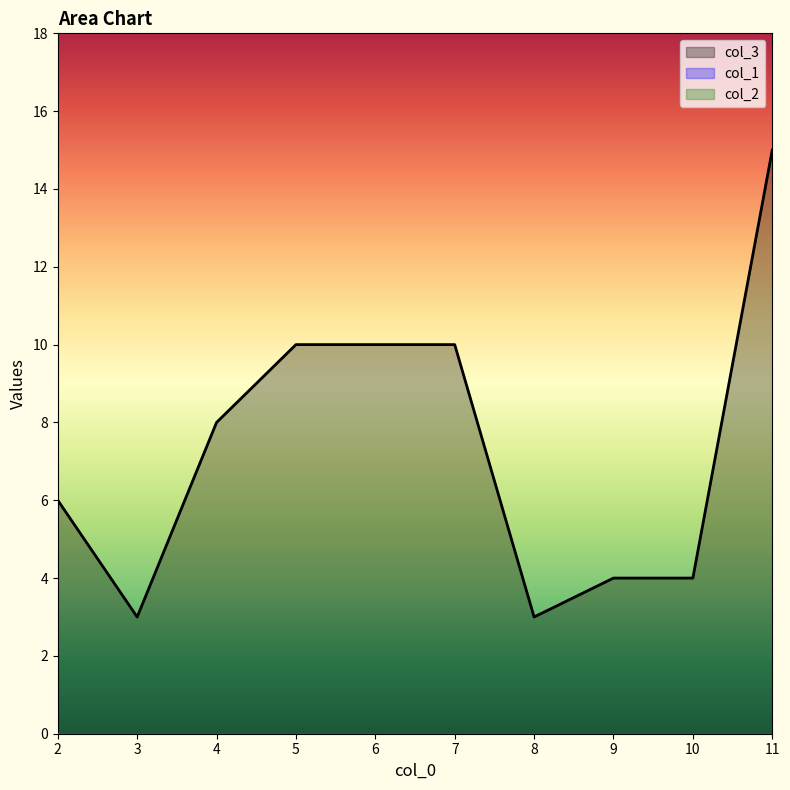

How many lines are shown in the chart?

3